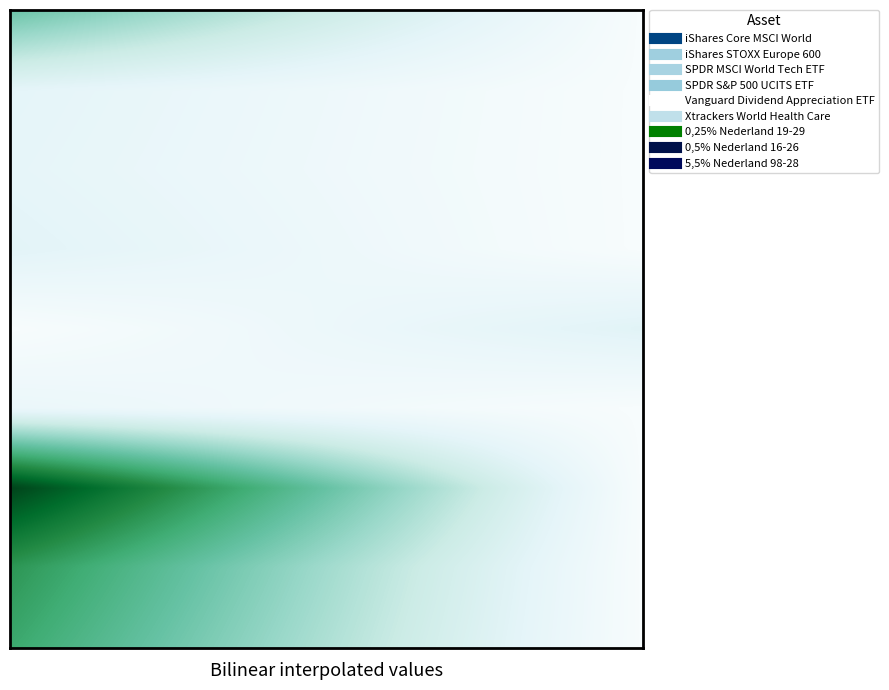

List the series in order of their peak value, highest first.

0,25% Nederland 19-29, 0,5% Nederland 16-26, 5,5% Nederland 98-28, iShares Core MSCI World, Vanguard Dividend Appreciation ETF, SPDR S&P 500 UCITS ETF, iShares STOXX Europe 600, SPDR MSCI World Tech ETF, Xtrackers World Health Care